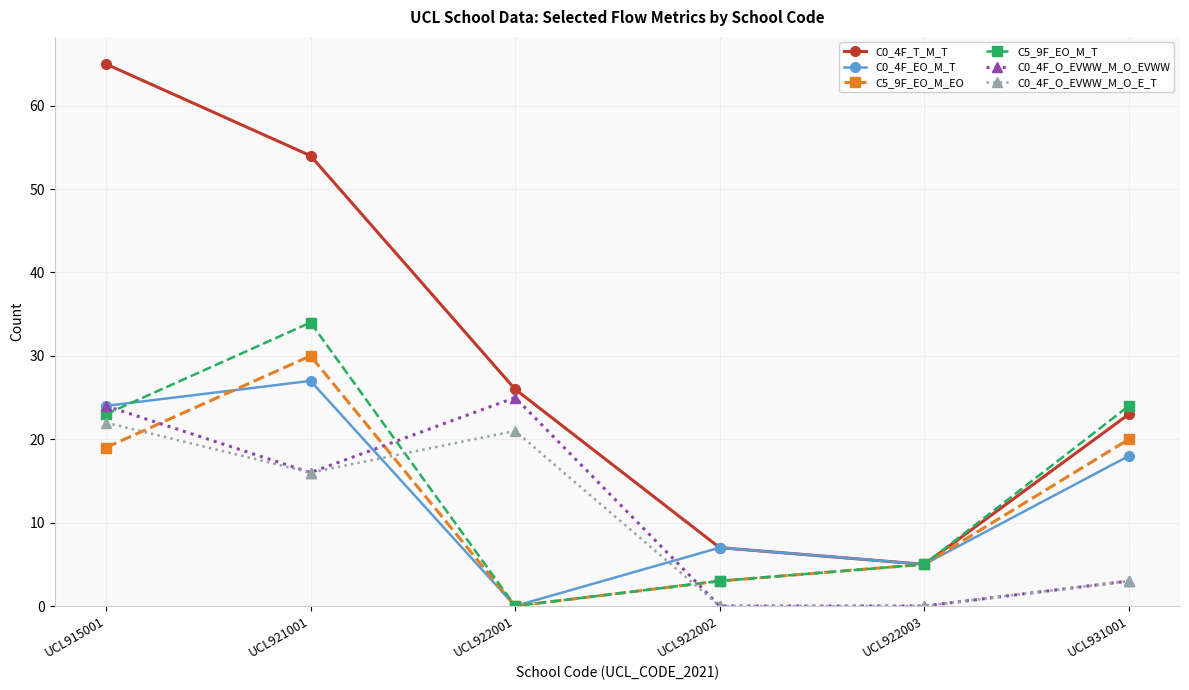

Count the number of categories in the chart.

6